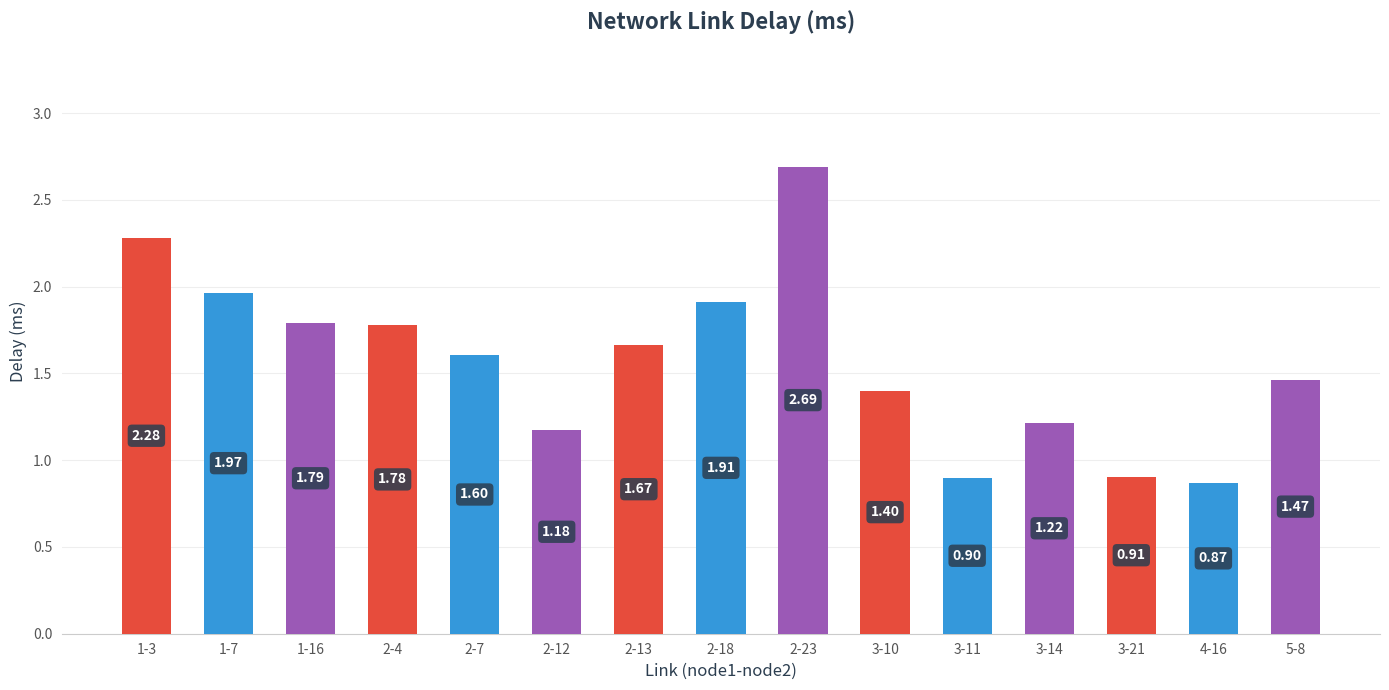

What is the change in value from 1-16 to 3-14?

-0.6